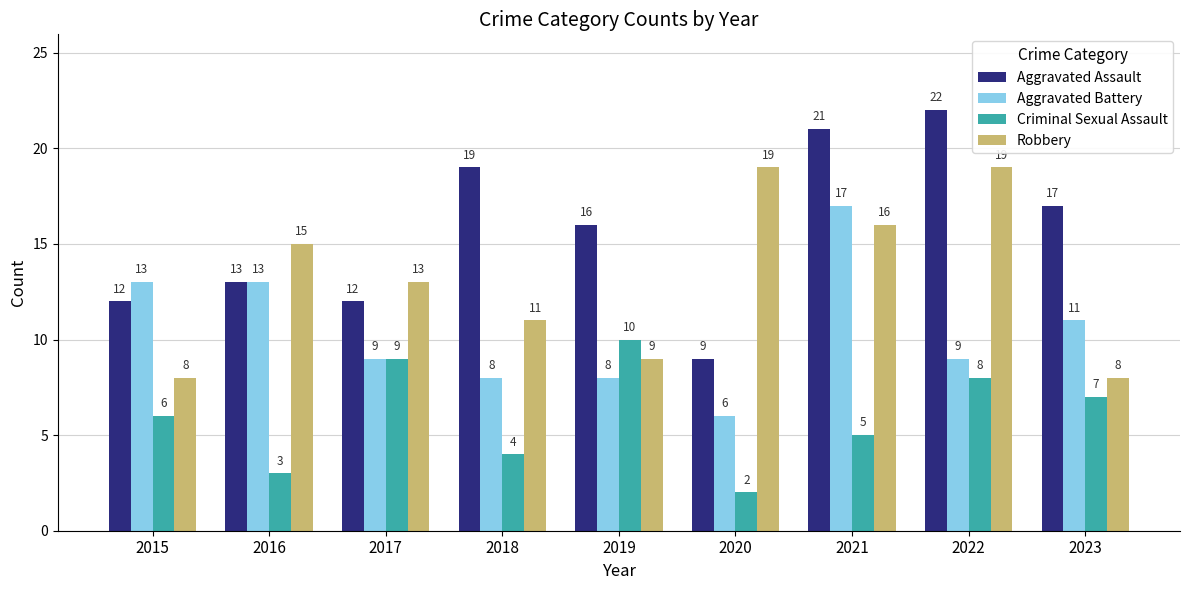

At 2023, list the series in order from smallest to largest.

Criminal Sexual Assault, Robbery, Aggravated Battery, Aggravated Assault